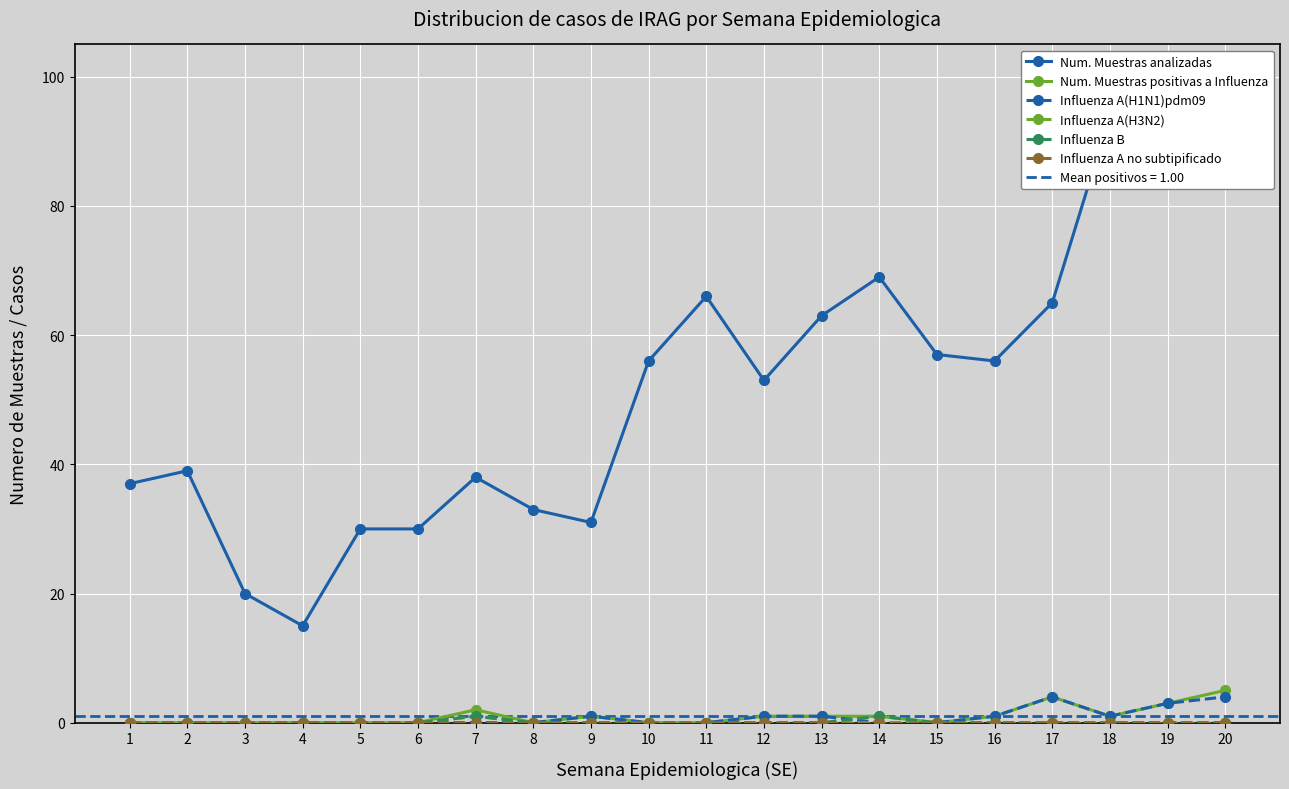

True or false: Influenza A no subtipificado has a value of 0 at 10.

True